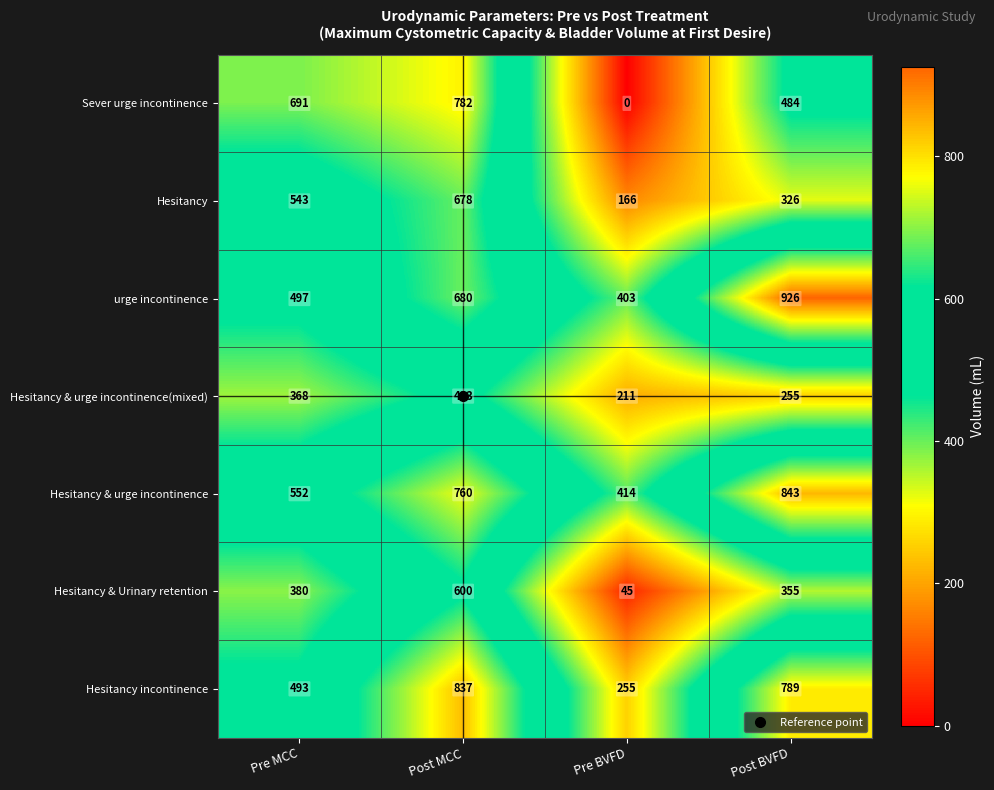

What is the maximum value shown in the chart?

926